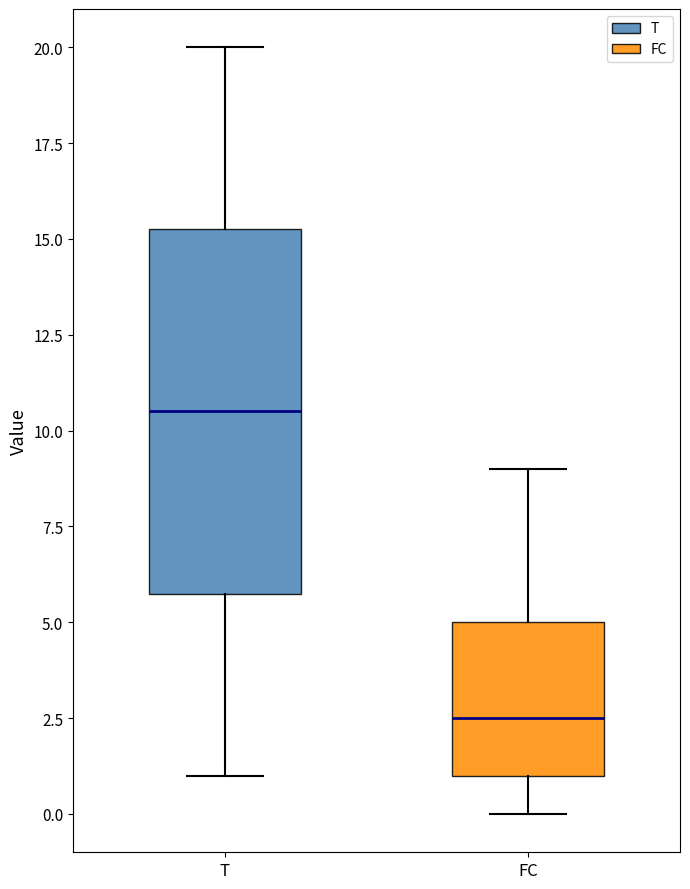

Which box has the highest median line?

T